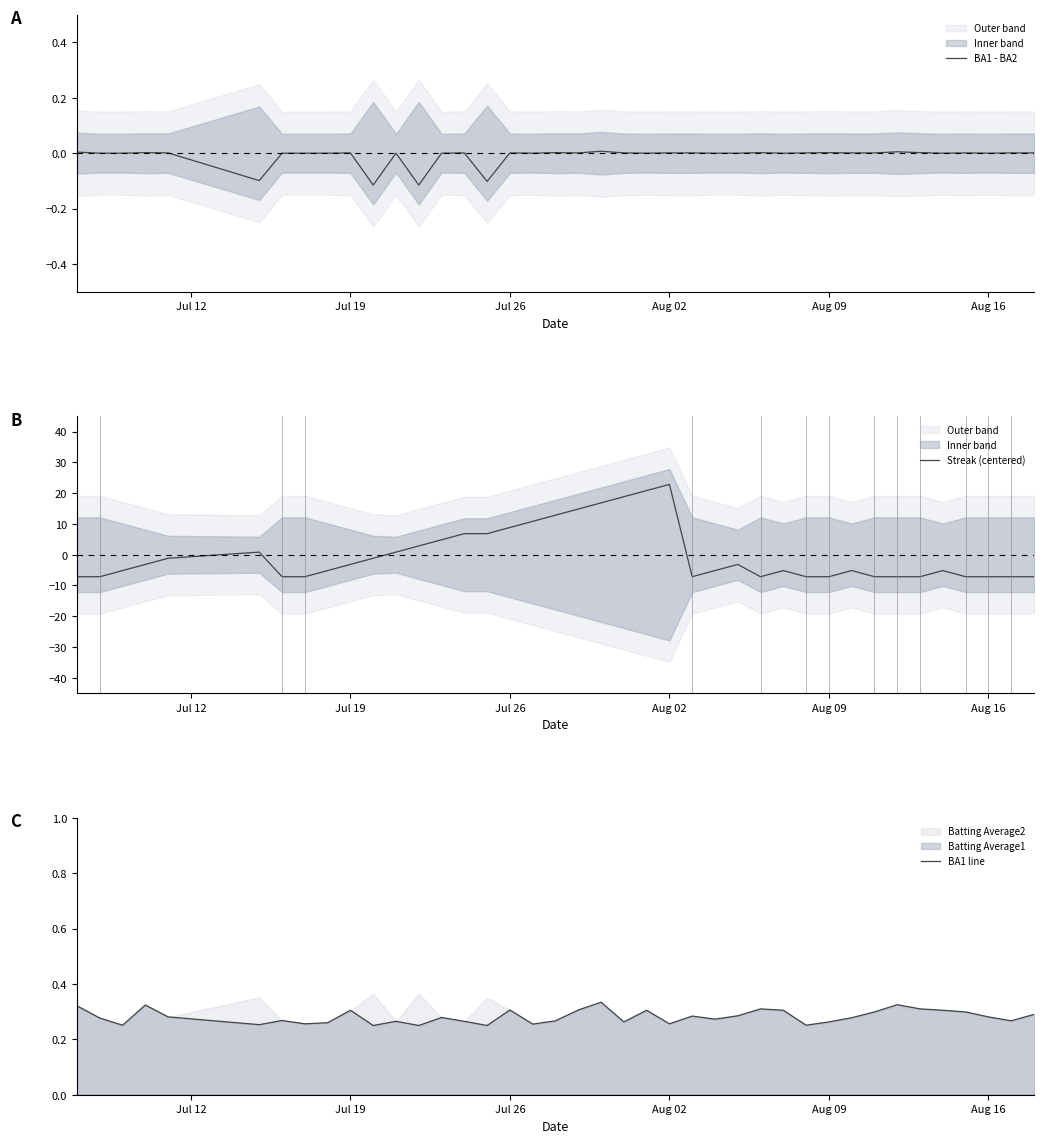

Count the number of categories in the chart.

40